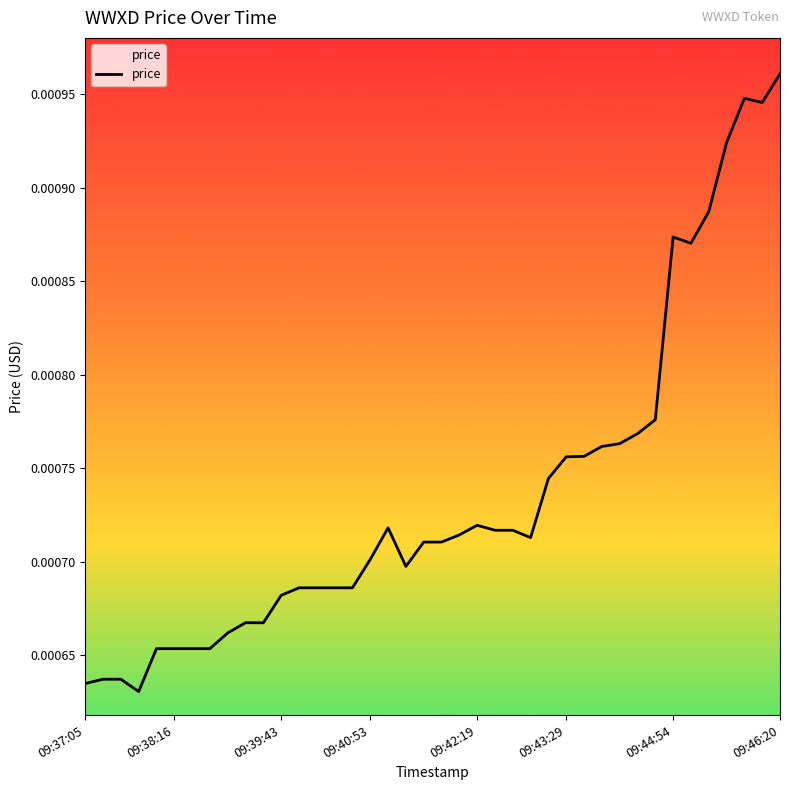

Does the chart display data point markers on the line(s)?

No